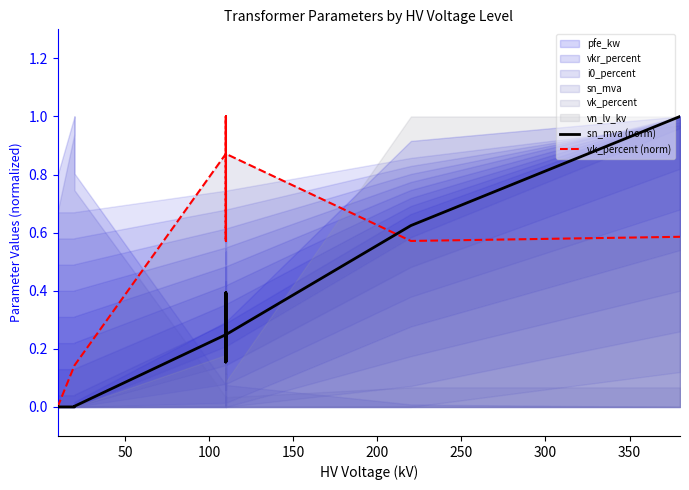

Which series has the widest spread of values?

sn_mva (norm)